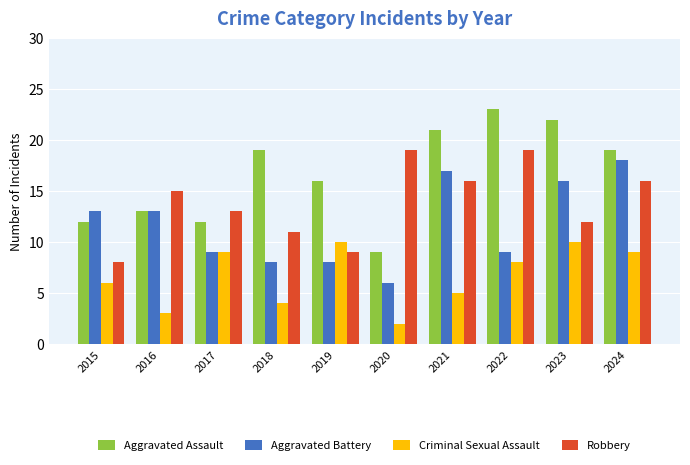

What is the total value across all series at 2020?

36